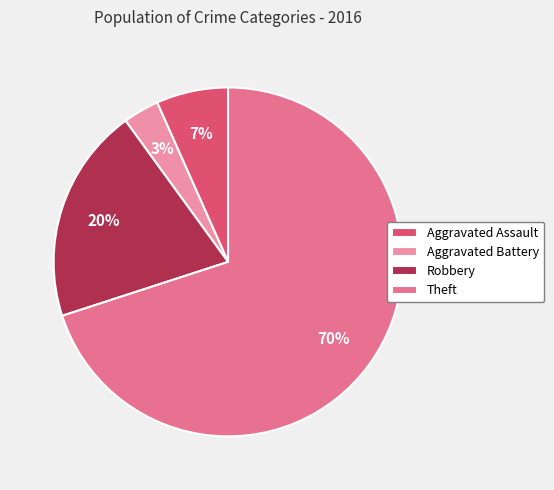

Which slice is the smallest?

Aggravated Battery